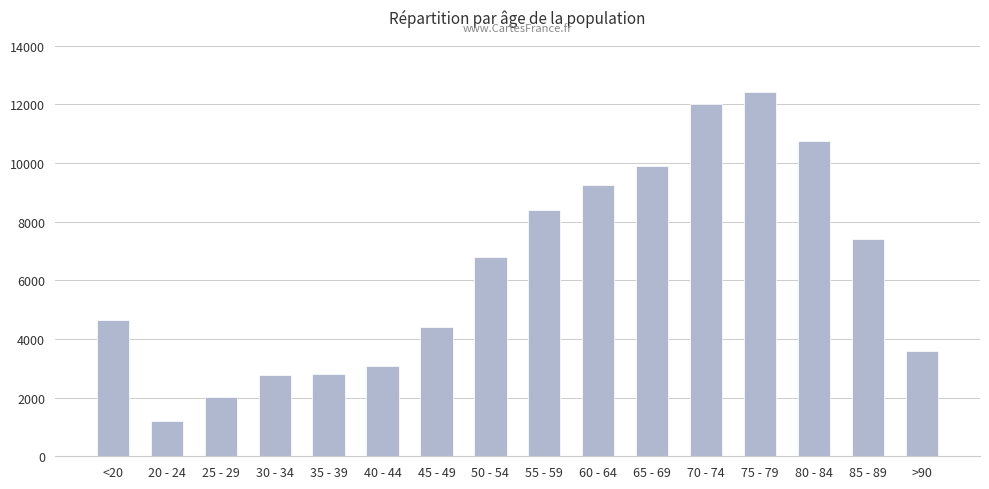

Between 35 - 39 and 65 - 69, which is larger?

65 - 69